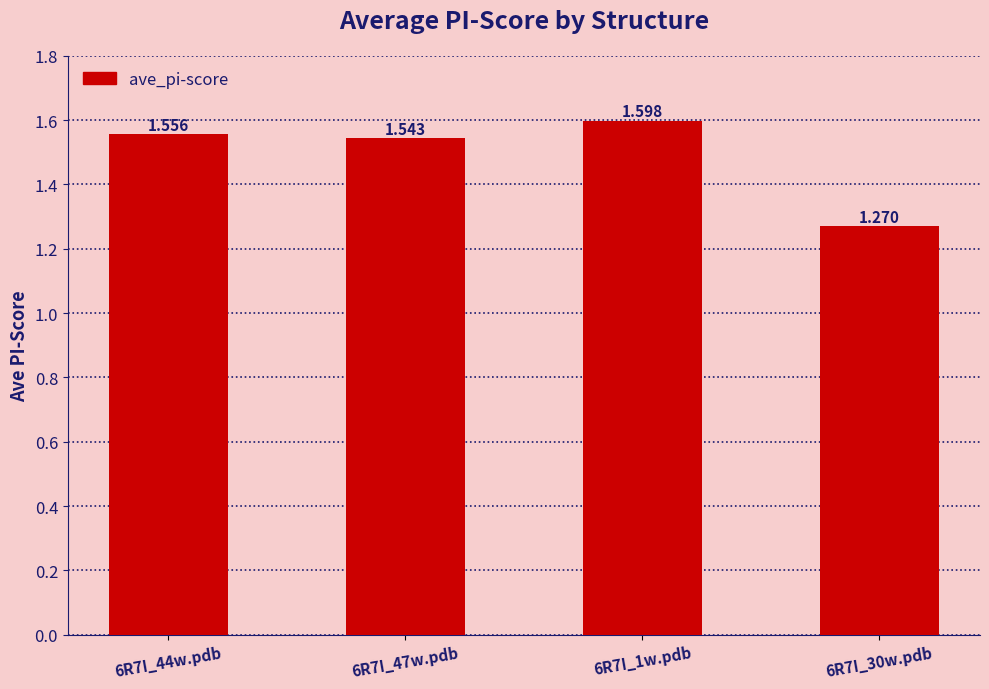

Rank the categories by value from highest to lowest.

6R7I_1w.pdb, 6R7I_44w.pdb, 6R7I_47w.pdb, 6R7I_30w.pdb